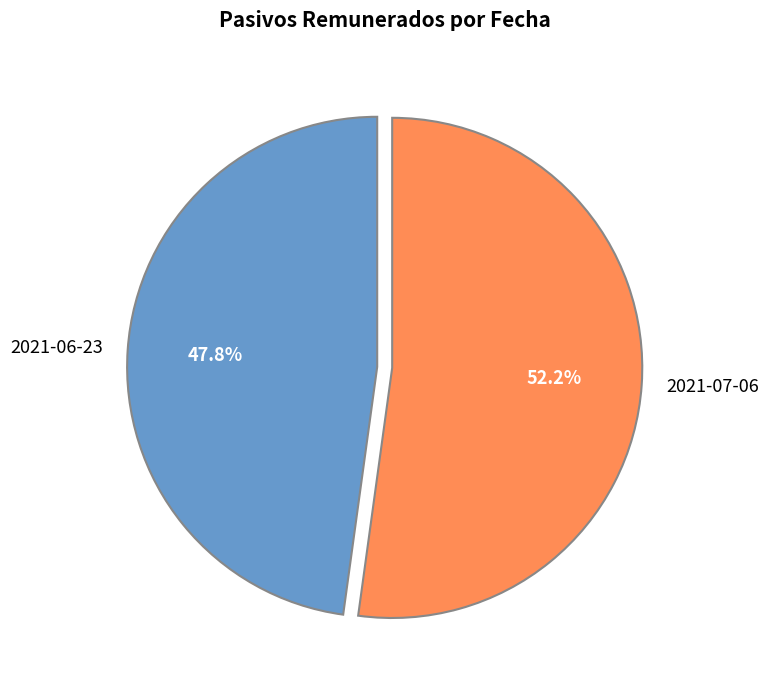

What is the smallest slice in the pie chart?

2021-06-23